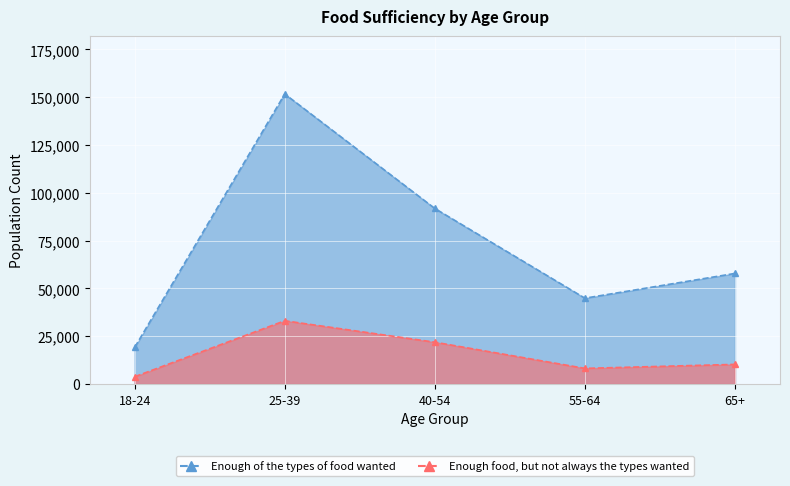

How many categories are shown in the chart?

5